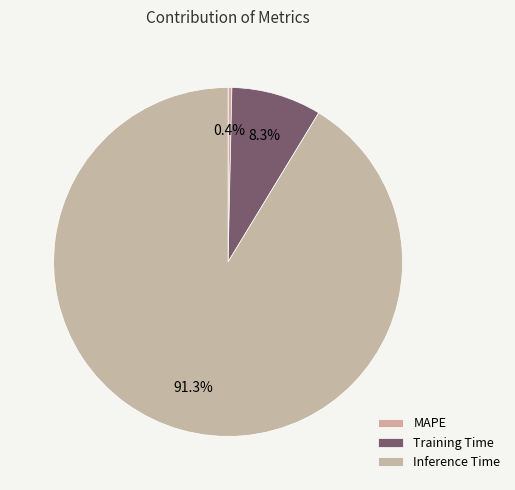

Which category accounts for the majority?

Inference Time